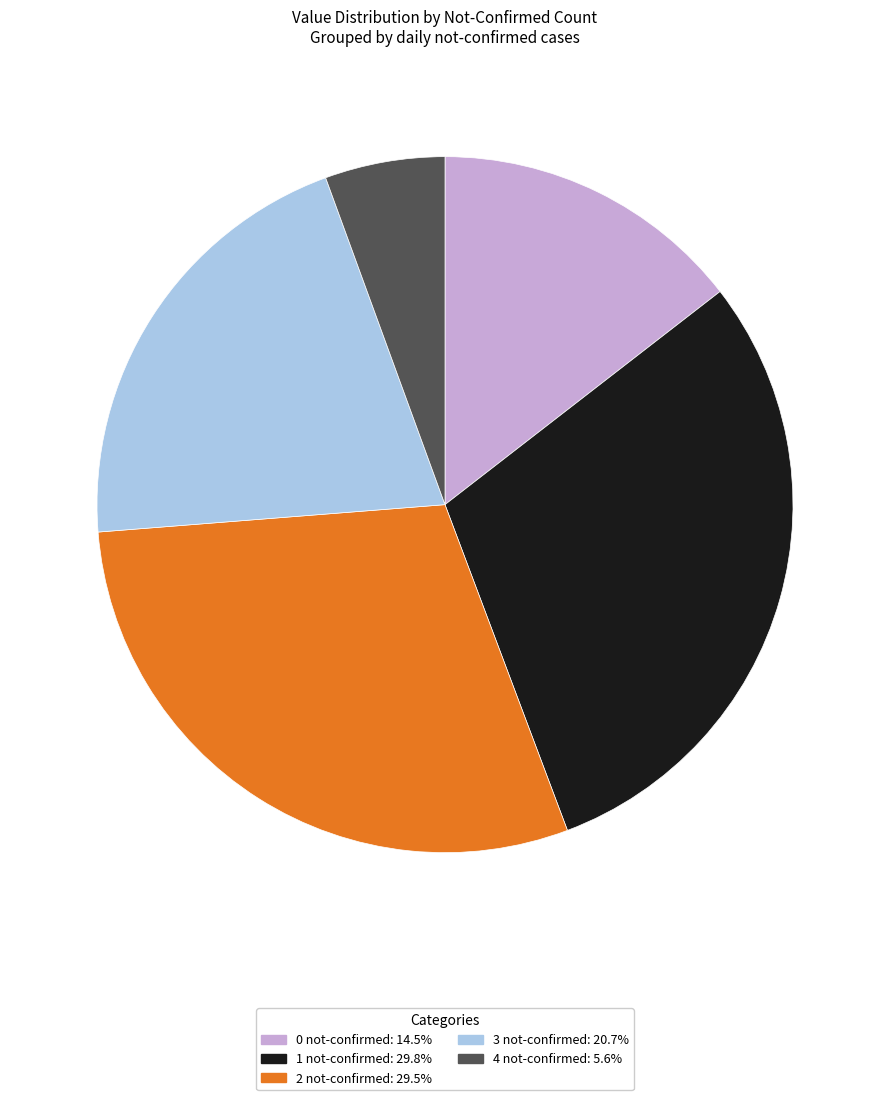

Do 3 not-confirmed: 20.7% and 4 not-confirmed: 5.6% together represent more than half of the pie?

No